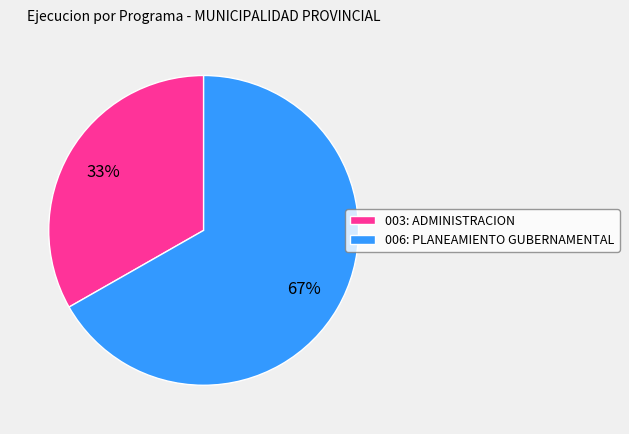

Is it true that 003: ADMINISTRACION is 33% of the pie?

True